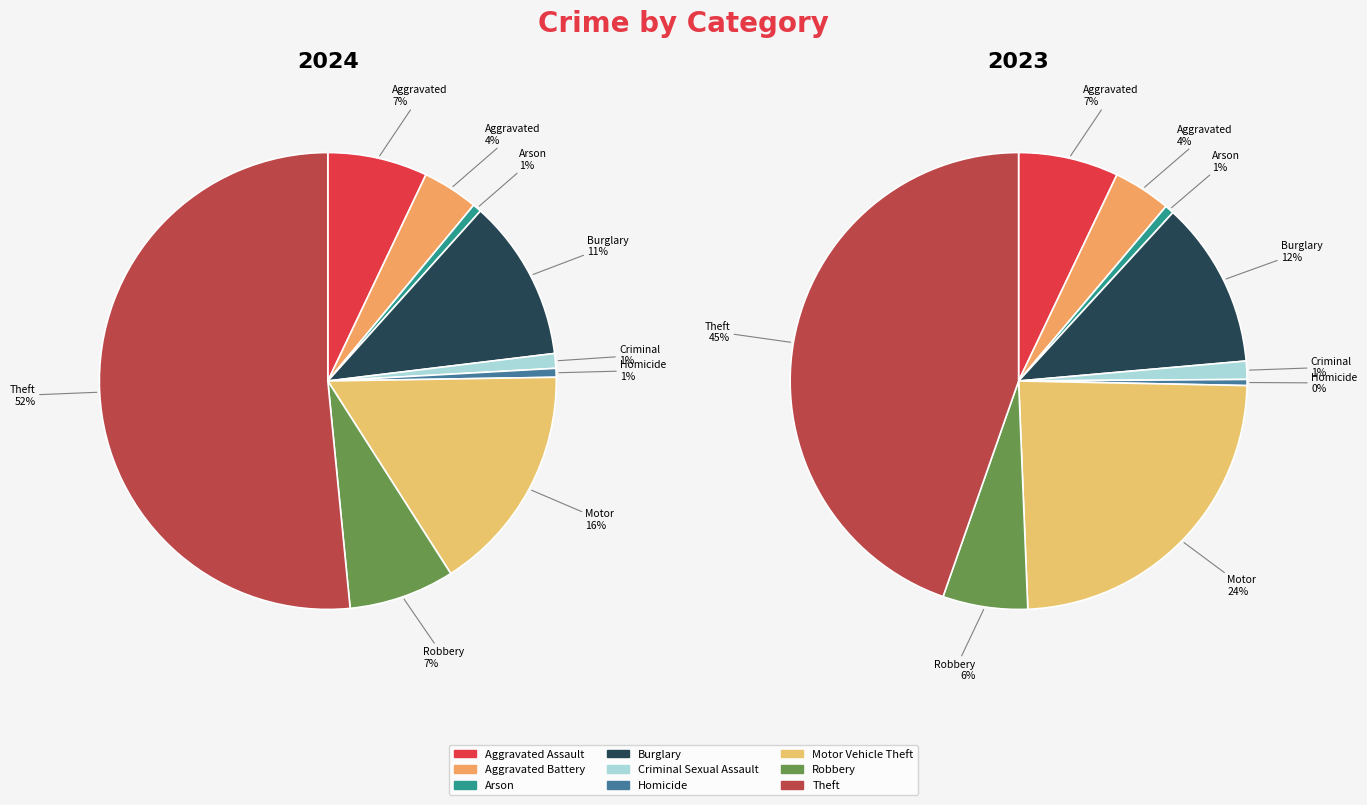

Is the sum of Criminal Sexual Assault and Theft greater than half?

Yes